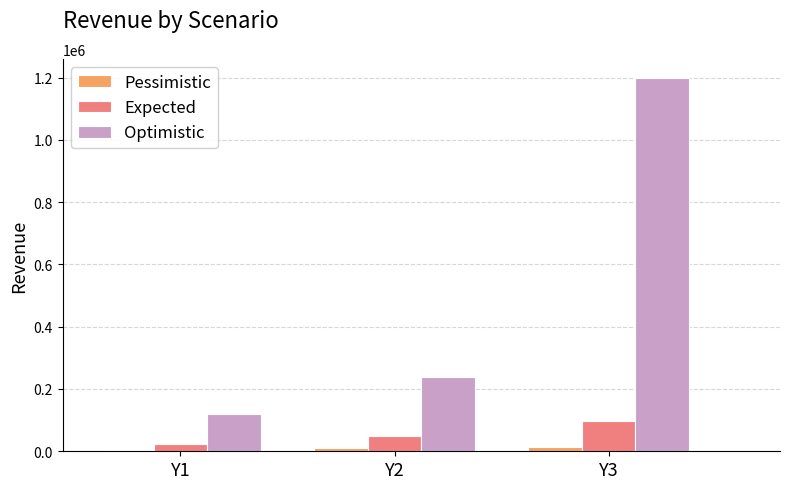

What is the average value of the Pessimistic series?

9600